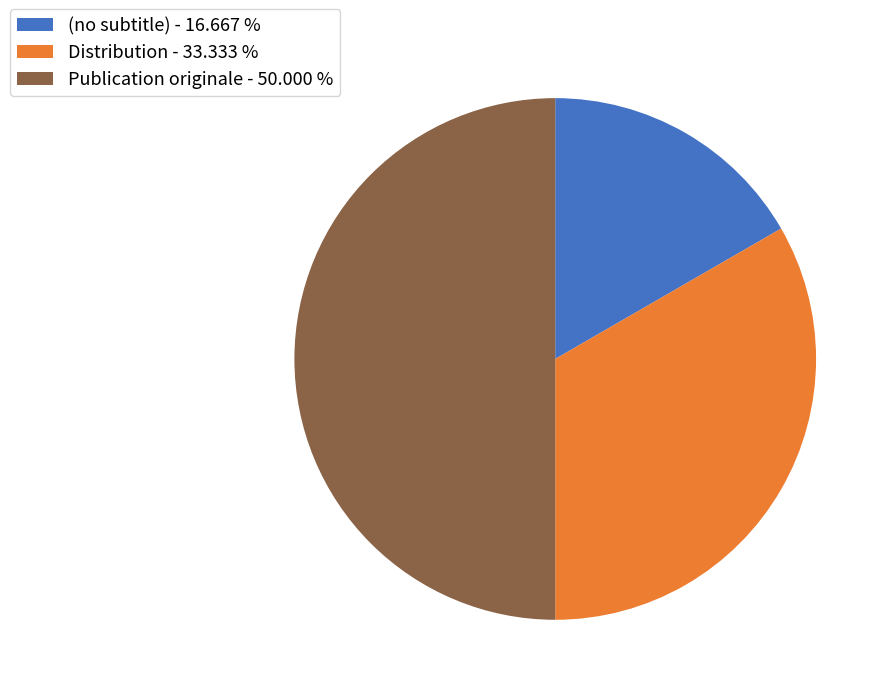

Approximately how many times larger is the value at (no subtitle) - 16.667 % compared to Publication originale - 50.000 %?

0.3